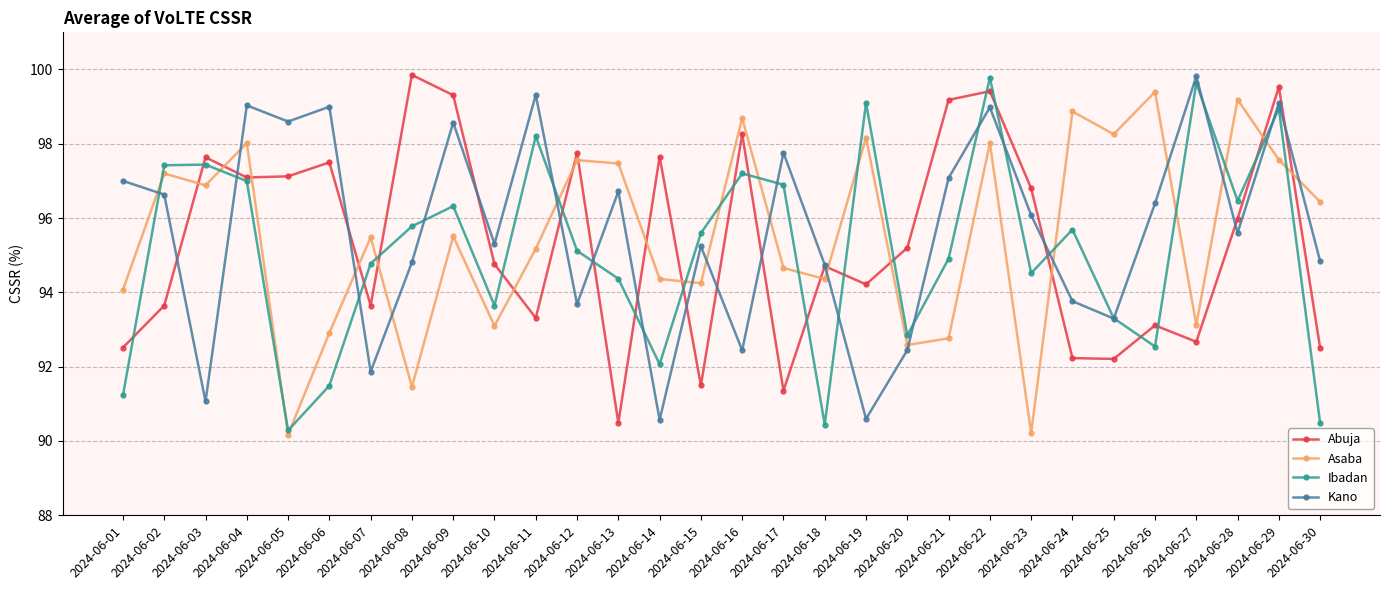

How many times do Abuja and Kano cross each other?

14